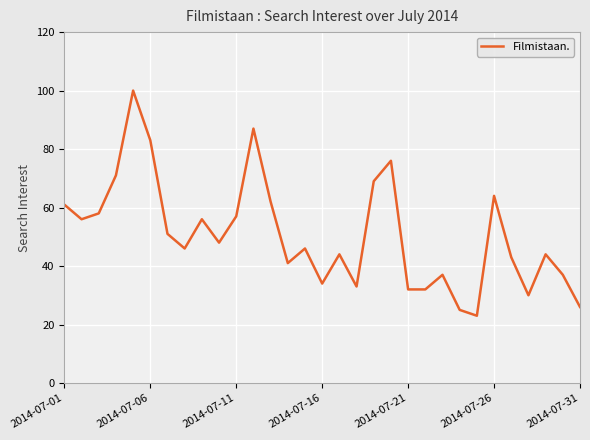

What is the smallest value displayed?

23